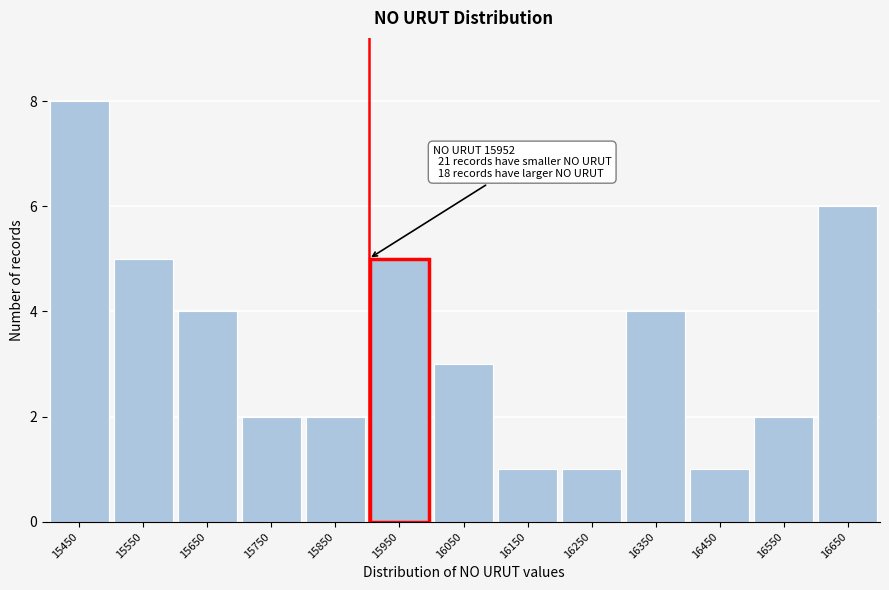

Reading right to left, extract all data points from this chart.

16650=6	16550=2	16450=1	16350=4	16250=1	16150=1	16050=3	15950=5	15850=2	15750=2	15650=4	15550=5	15450=8